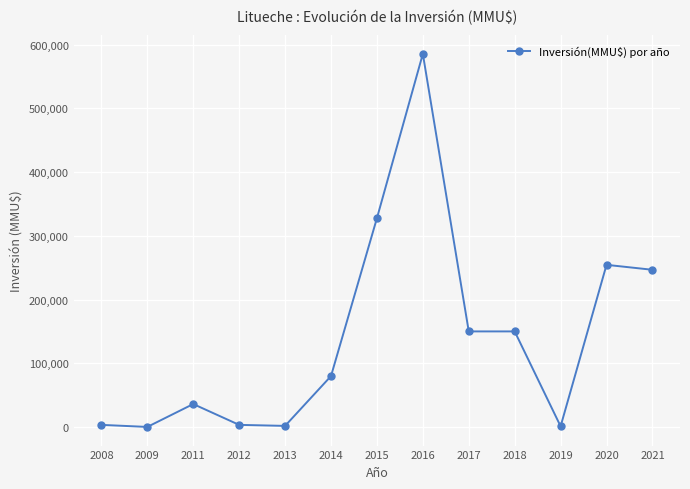

Does the chart have visible grid lines?

Yes